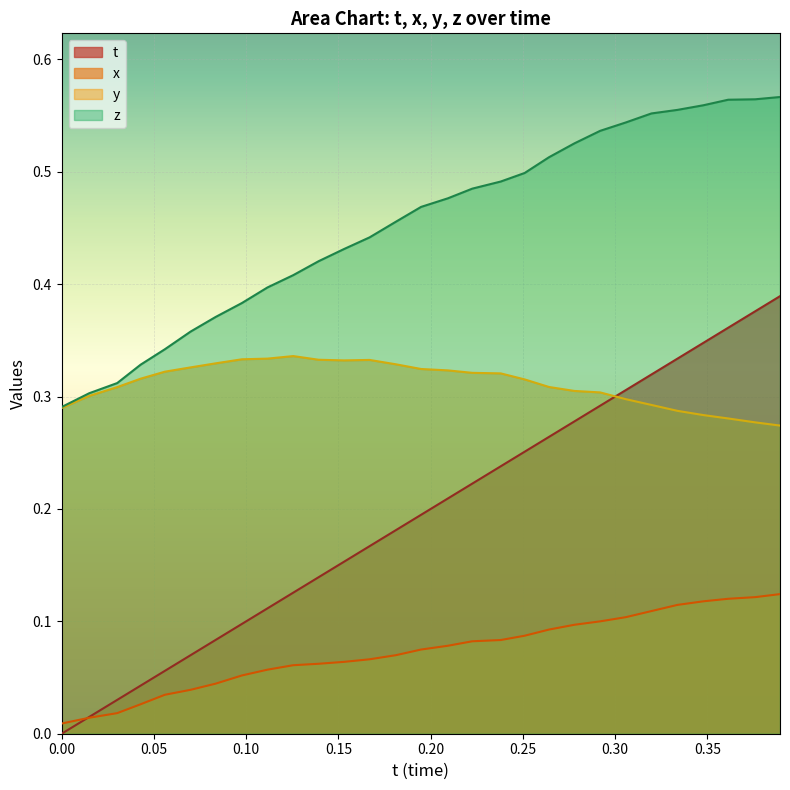

List the series in order of their peak value, lowest first.

x, y, t, z